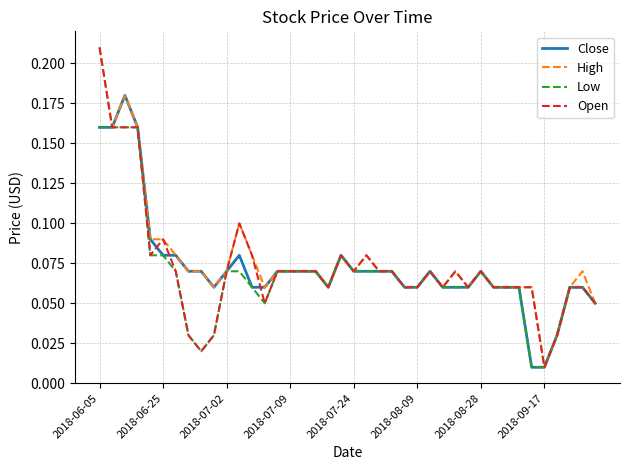

True or false: Close and High intersect in this chart.

False